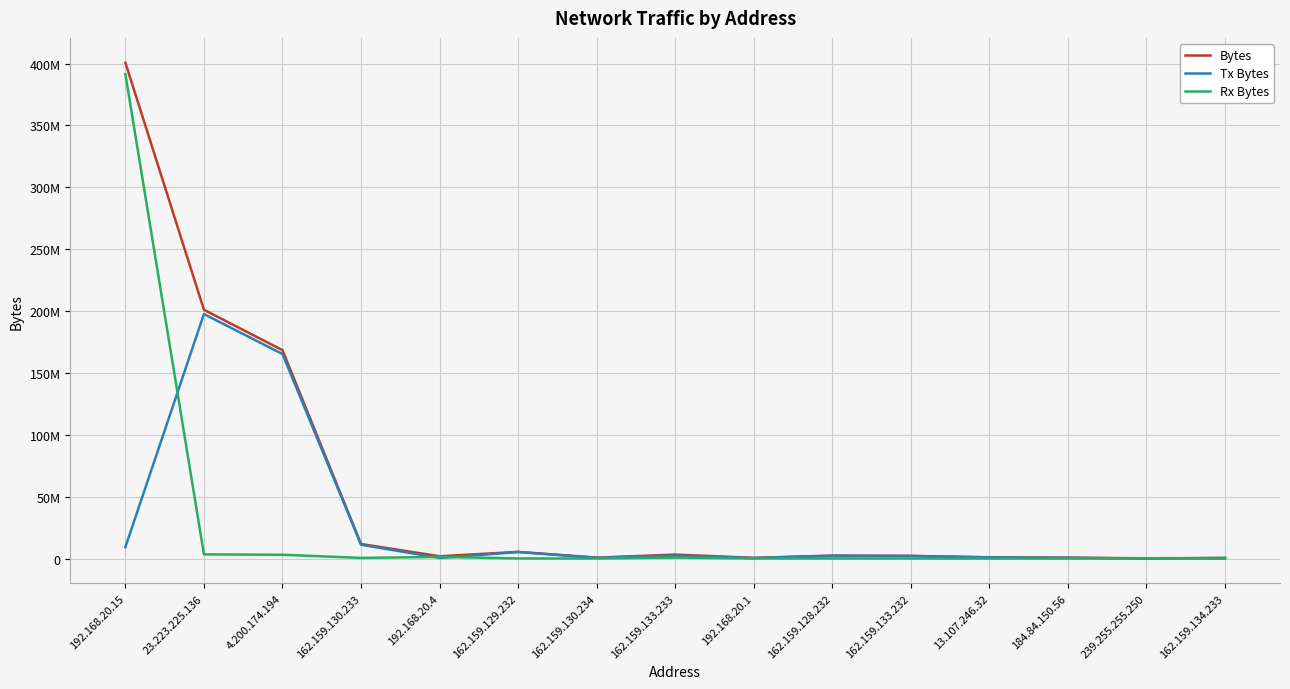

Which series has the widest spread of values?

Bytes